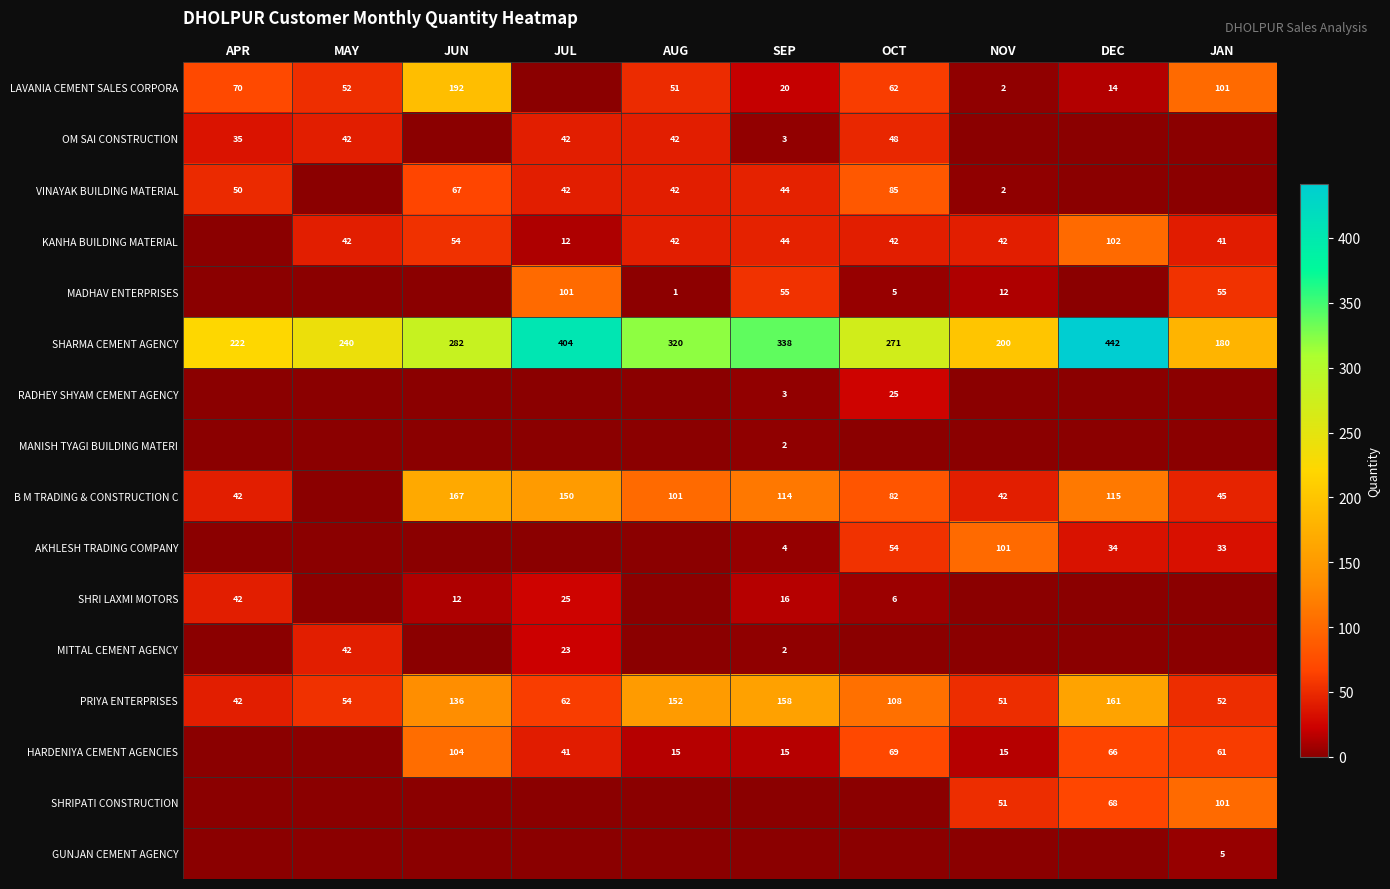

True or false: SHARMA CEMENT AGENCY has a value of 180 at JAN.

True